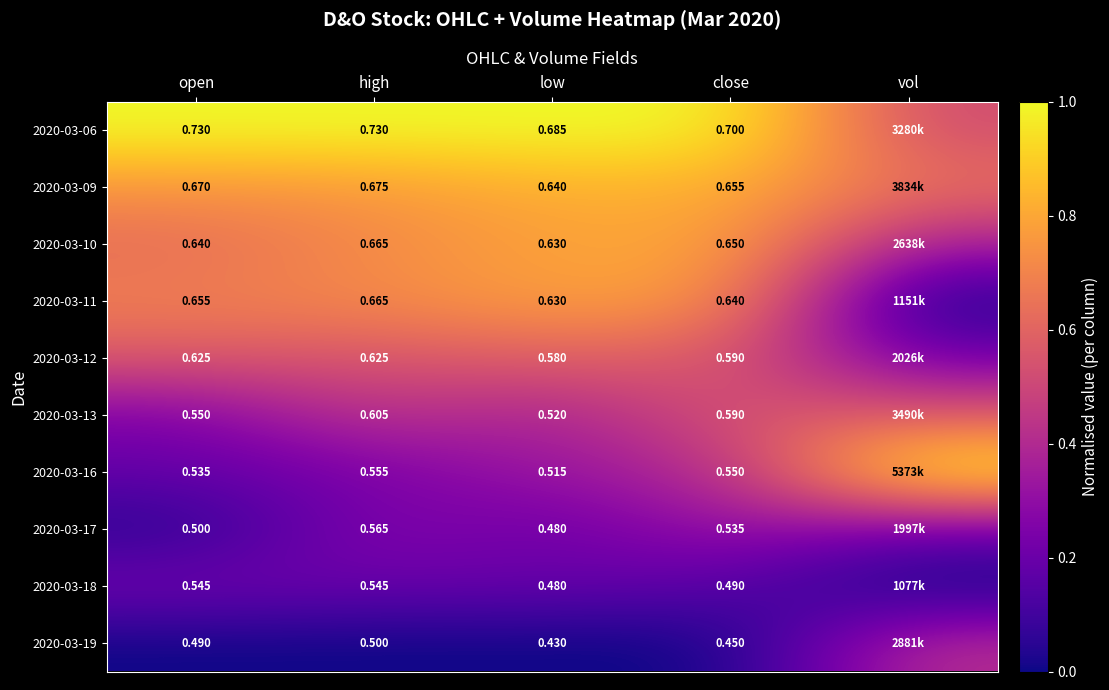

Is the value of 2020-03-18 at high greater than the value of 2020-03-17 at close?

Yes